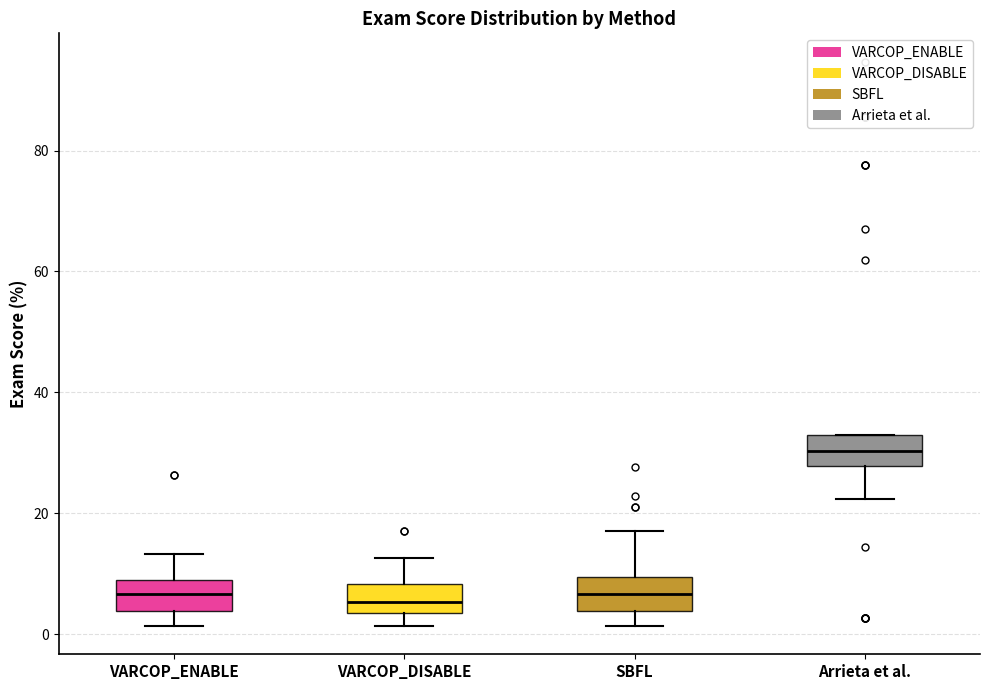

Where does the lower whisker of the box for VARCOP_DISABLE end on the y-axis? The values are not printed on the chart, so give them approximately, as read against the axis.

2